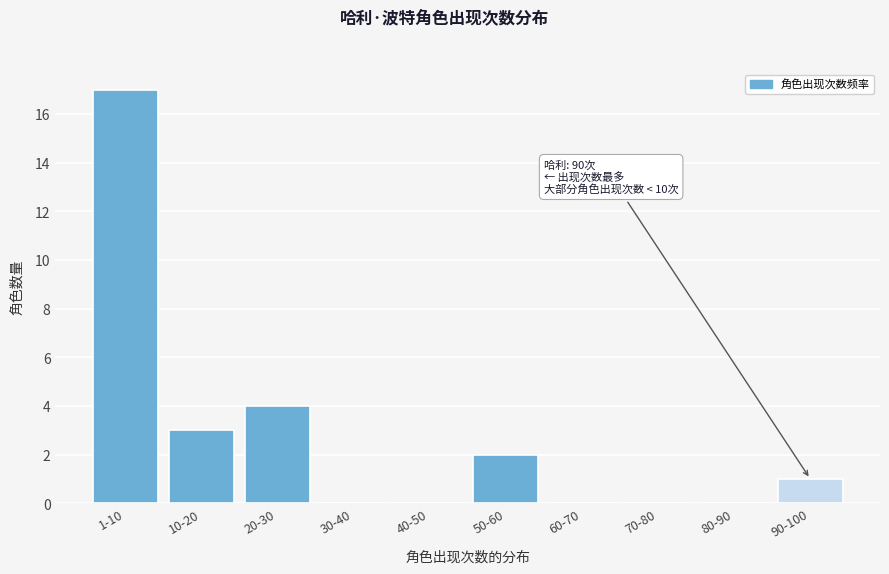

Reading left to right, extract all data points from this chart.

1-10=17	10-20=3	20-30=4	30-40=0	40-50=0	50-60=2	60-70=0	70-80=0	80-90=0	90-100=1